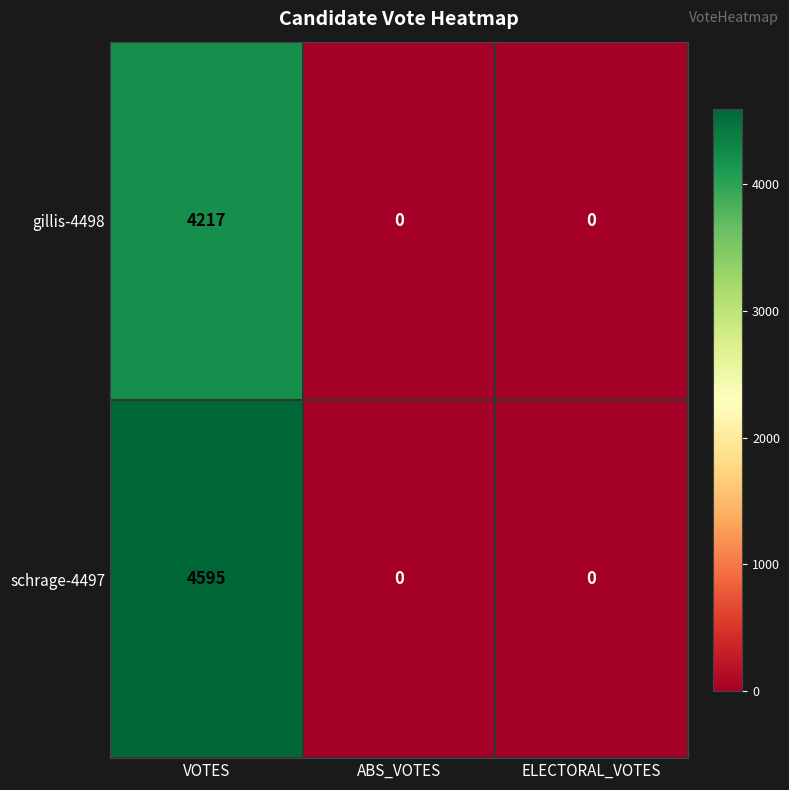

Which series has the widest spread of values?

schrage-4497